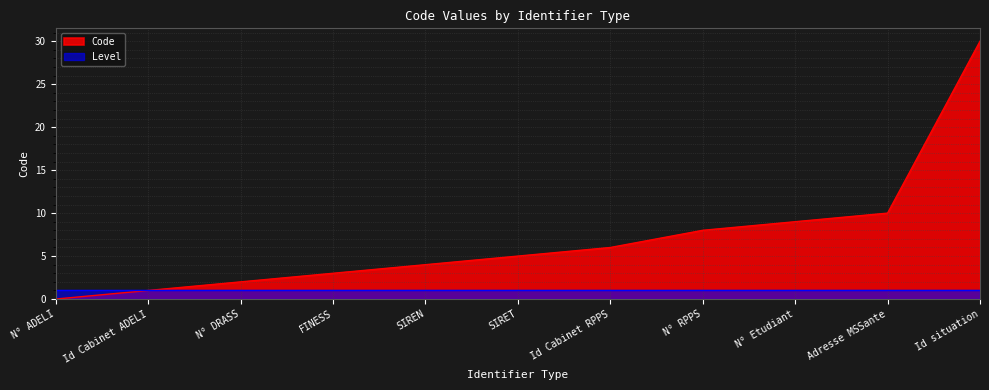

Which category has the highest value across all series?

Id situation